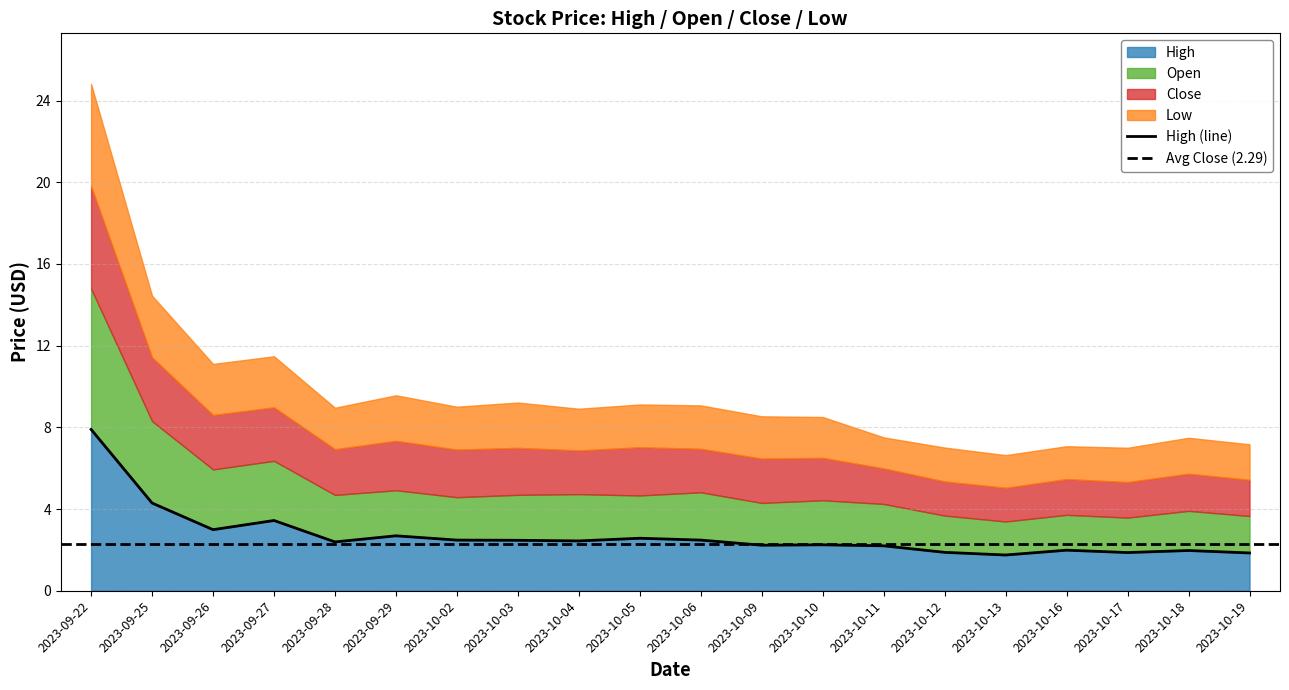

What is the label of the 8th point from the left?

2023-10-03